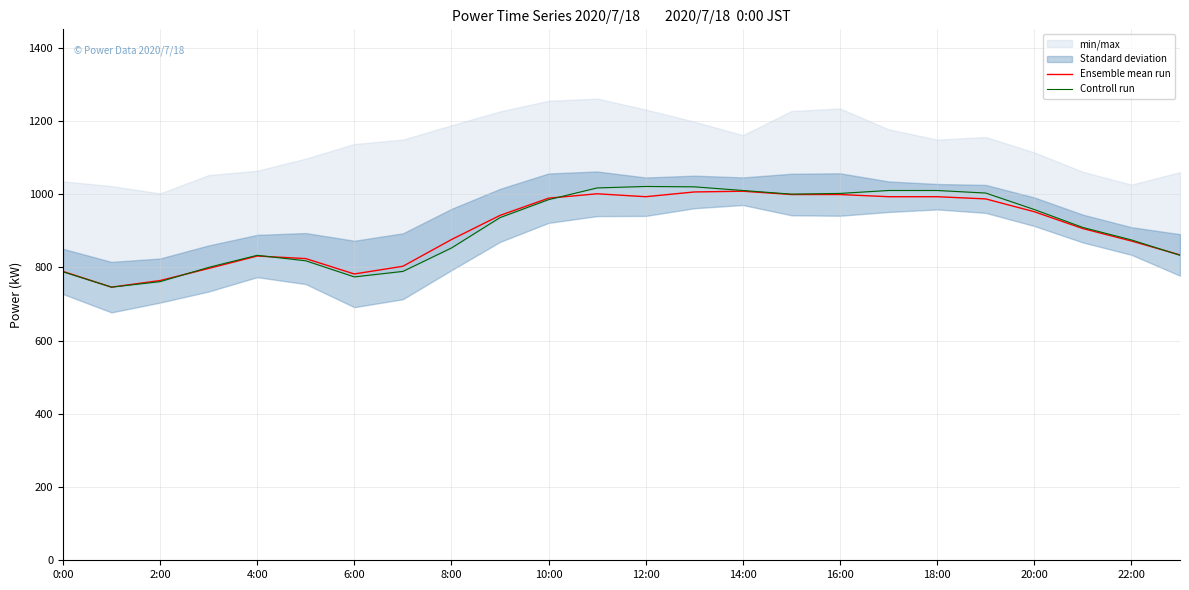

The Ensemble mean run series shows 1437 at 16:00. True or false?

False